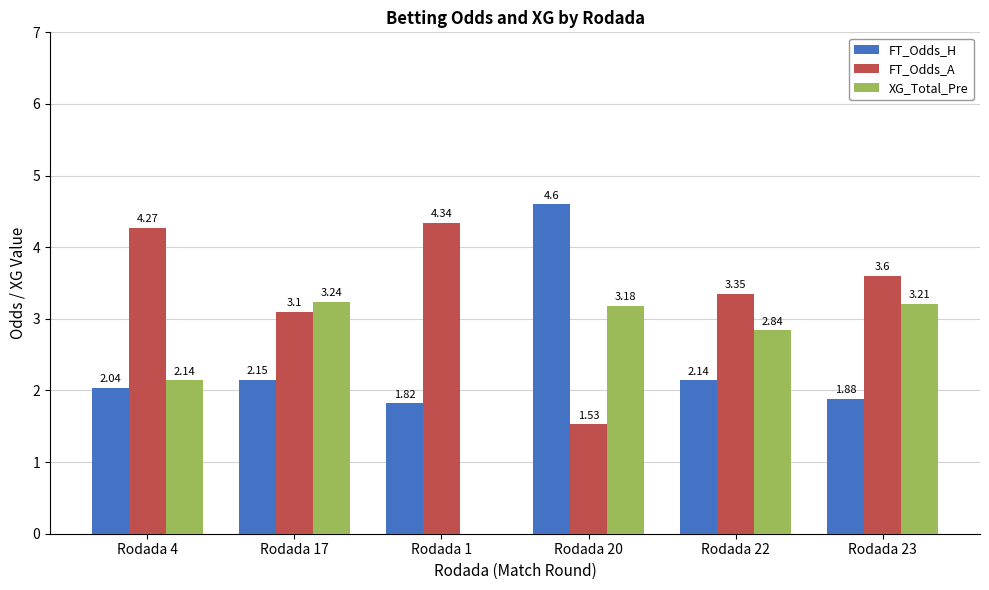

What is the sum of the FT_Odds_A values at Rodada 22 and Rodada 23?

7.0